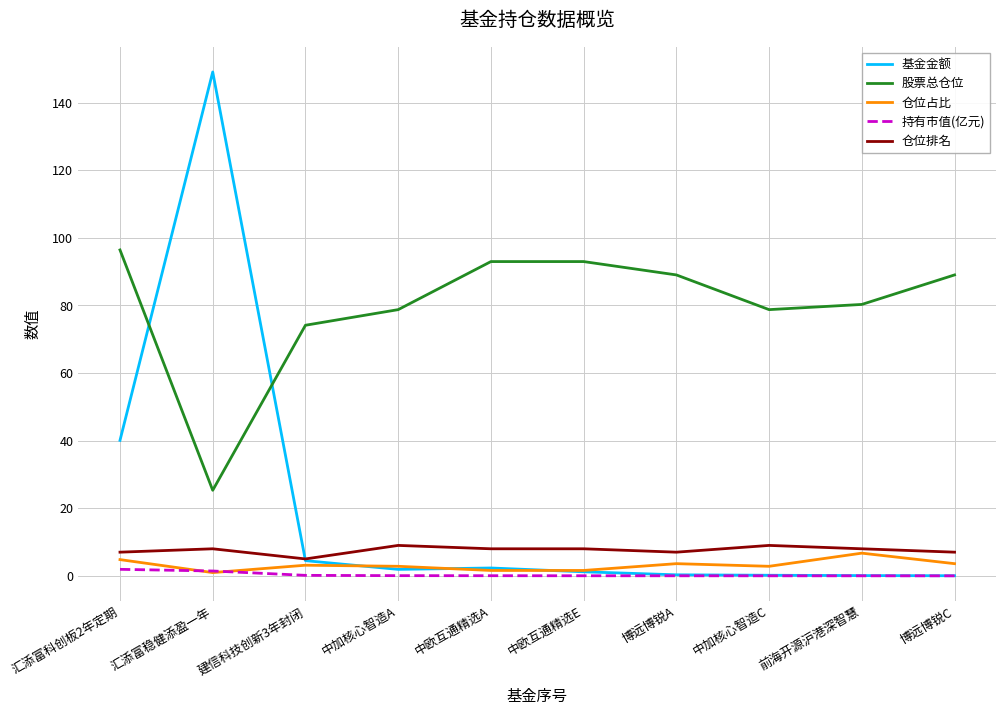

True or false: 持有市值(亿元) and 仓位排名 intersect in this chart.

False